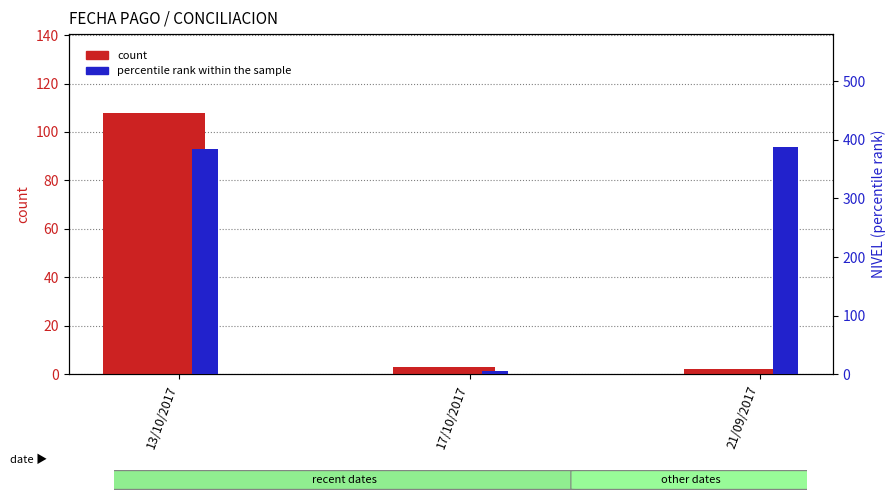

What is the spread (max minus min) of values at 17/10/2017?

2